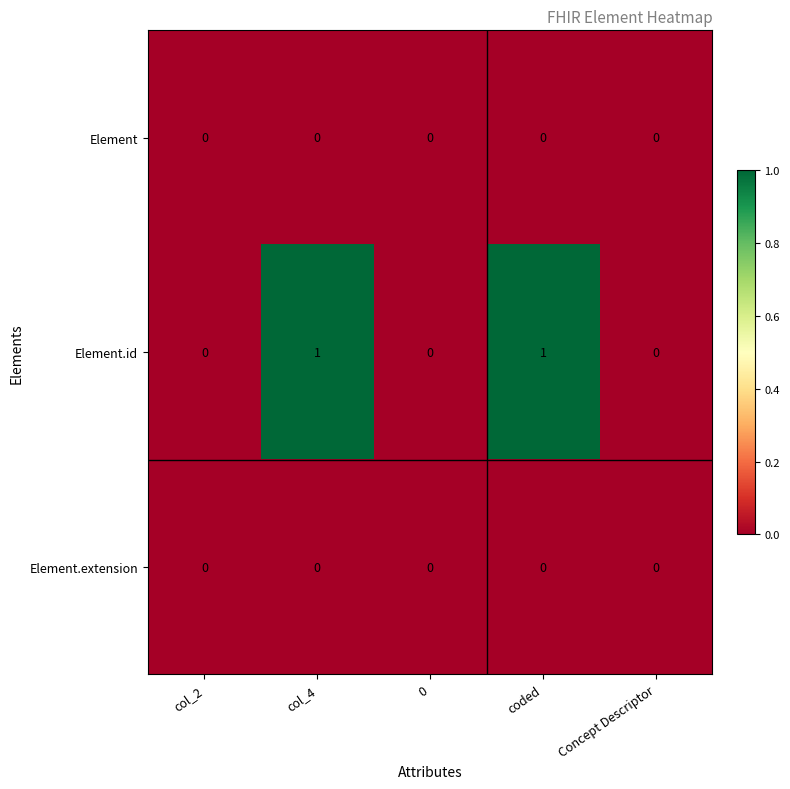

The value of Element at Concept Descriptor is 0. True or false?

True